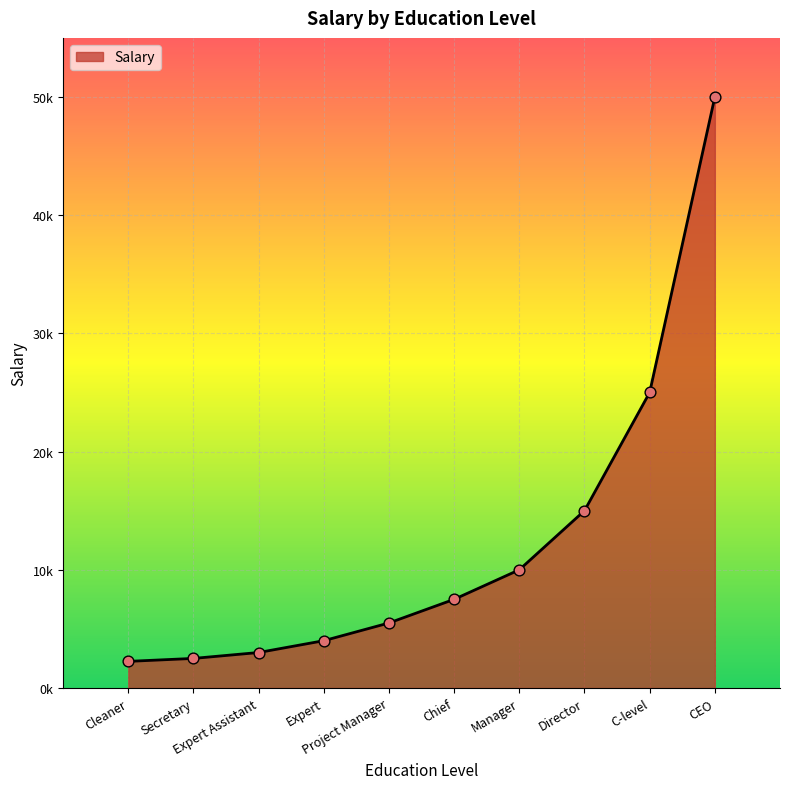

Between Project Manager and C-level, which is larger?

C-level